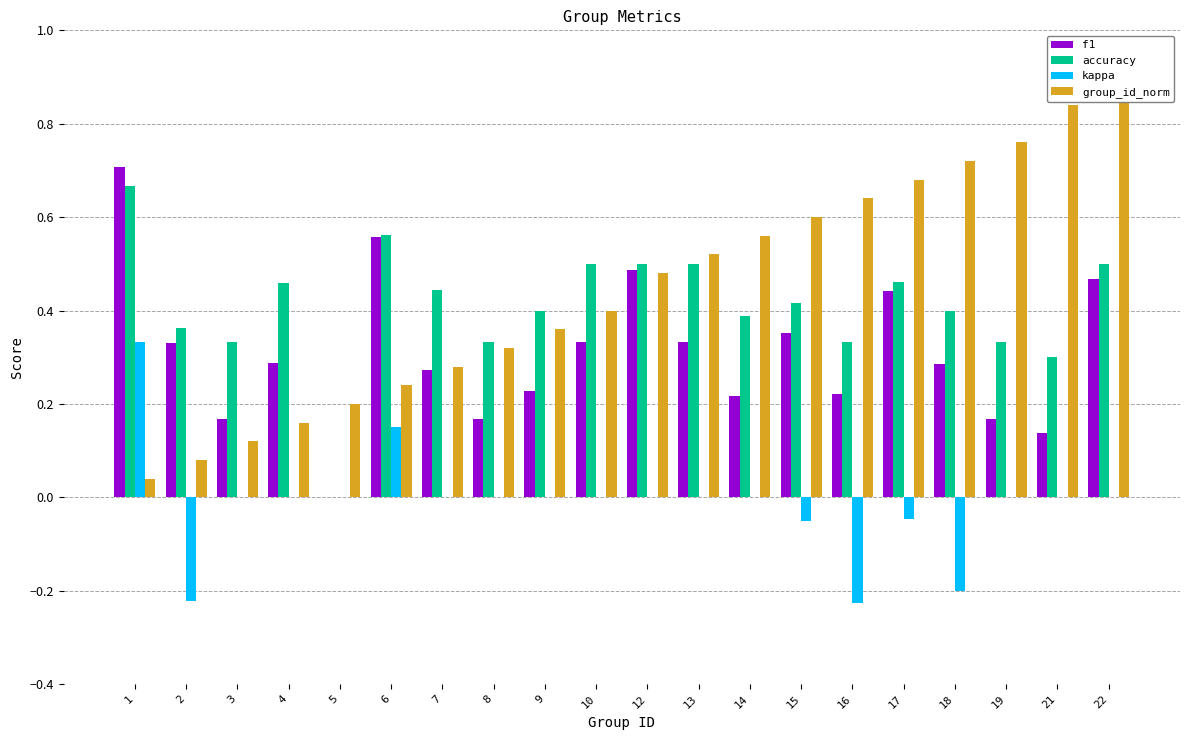

True or false: group_id_norm has a value of 0.5 at 13.

True